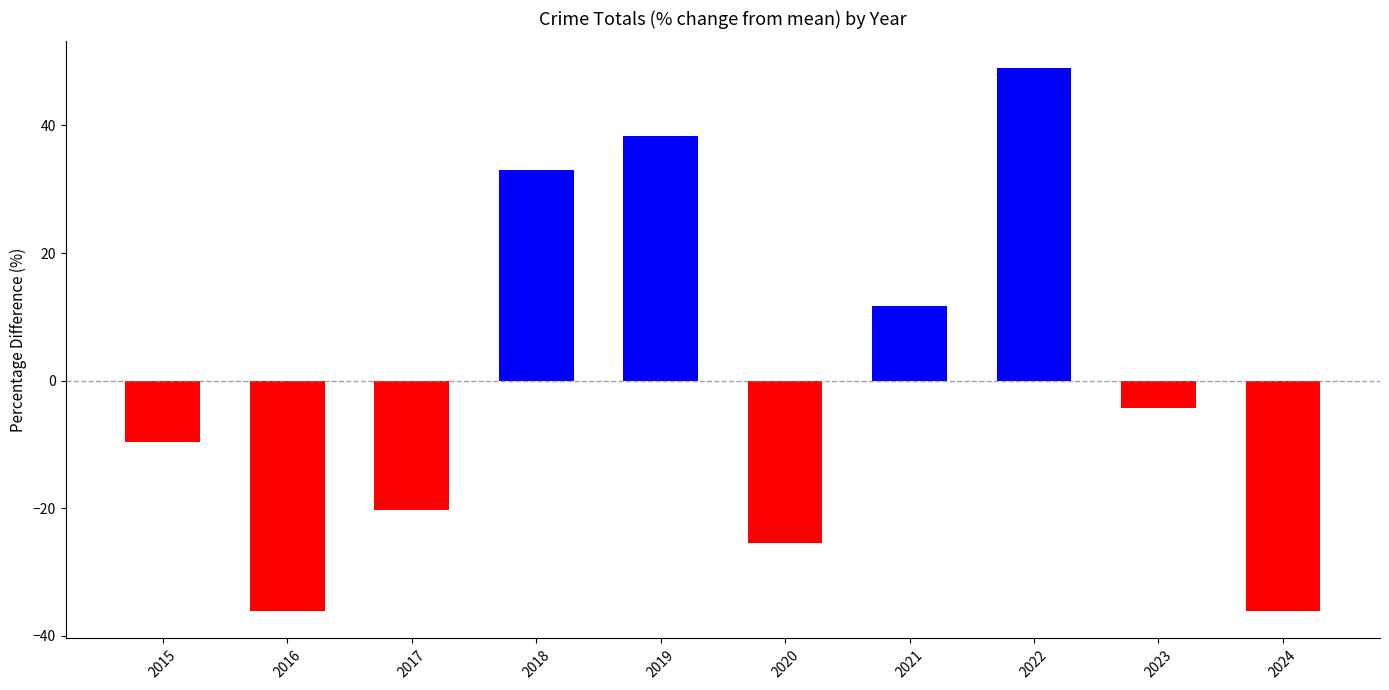

The value at 2021 is 11.7. True or false?

True